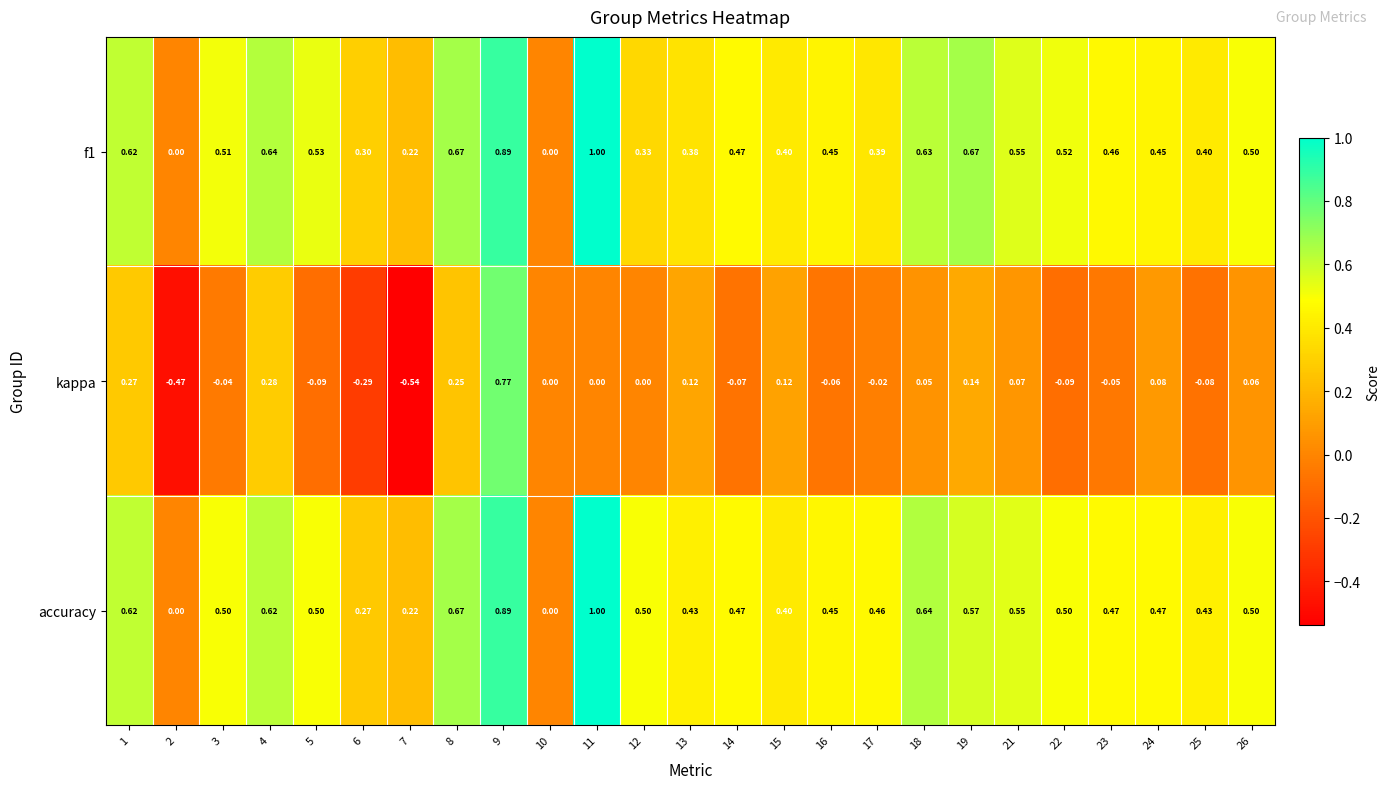

Between 10 and 18, which series saw the biggest shift?

accuracy